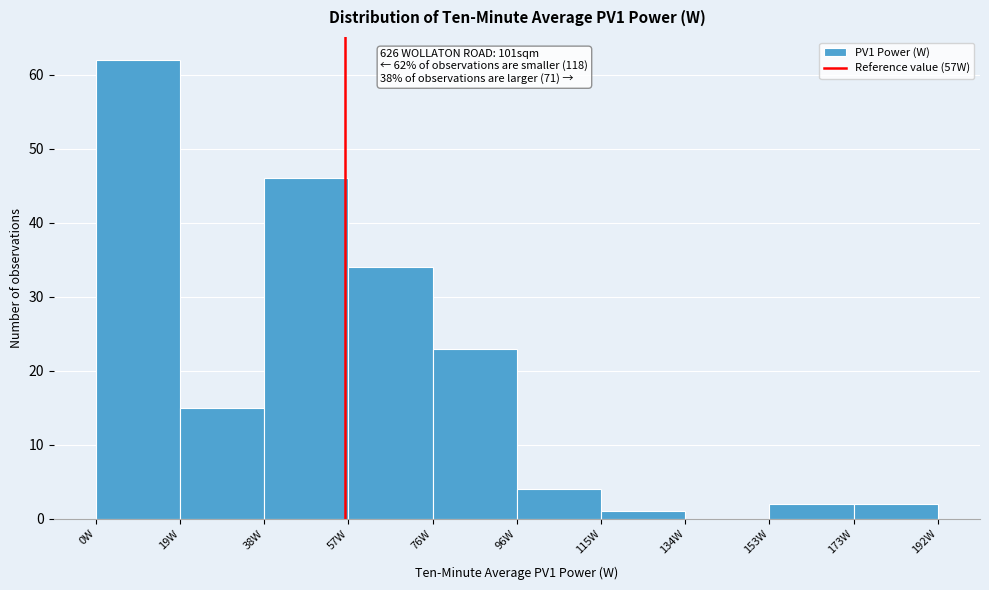

Which range on the x-axis has the tallest bar?

0 to 20